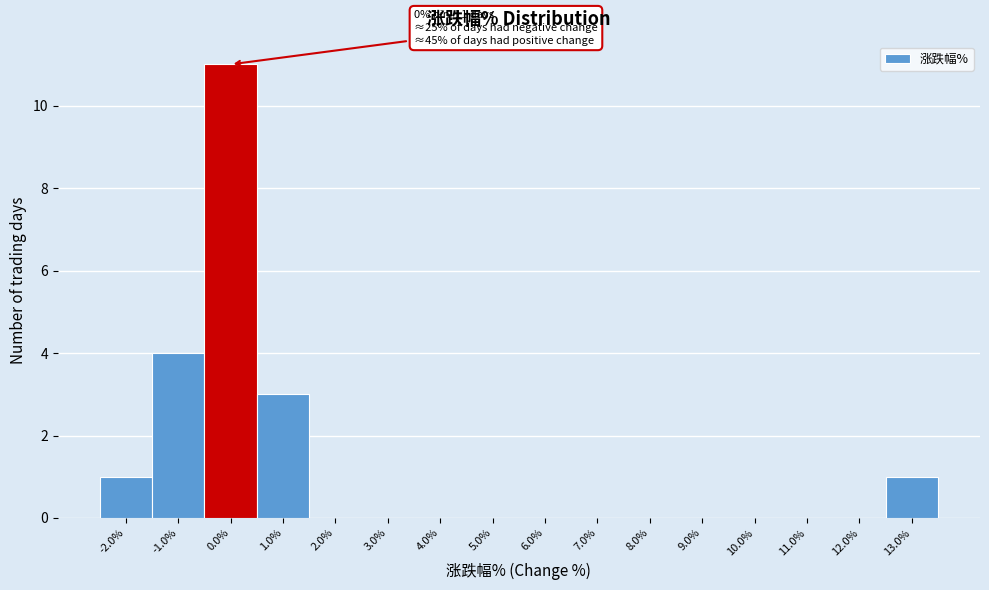

Reading right to left, what are all the values shown in this chart?

13.0%=1	12.0%=0	11.0%=0	10.0%=0	9.0%=0	8.0%=0	7.0%=0	6.0%=0	5.0%=0	4.0%=0	3.0%=0	2.0%=0	1.0%=3	0.0%=11	-1.0%=4	-2.0%=1